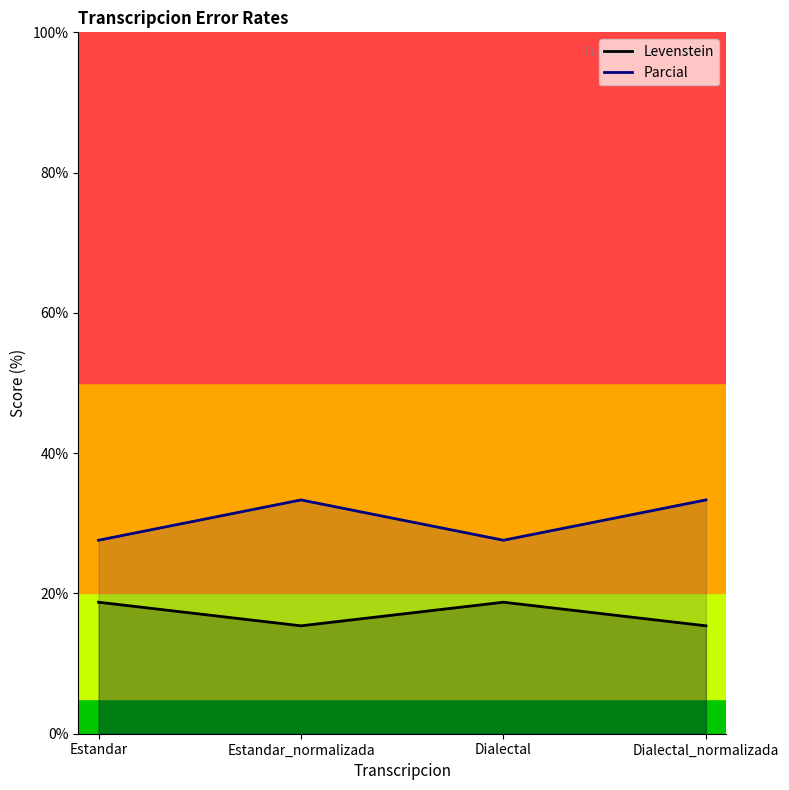

Count the number of categories in the chart.

4